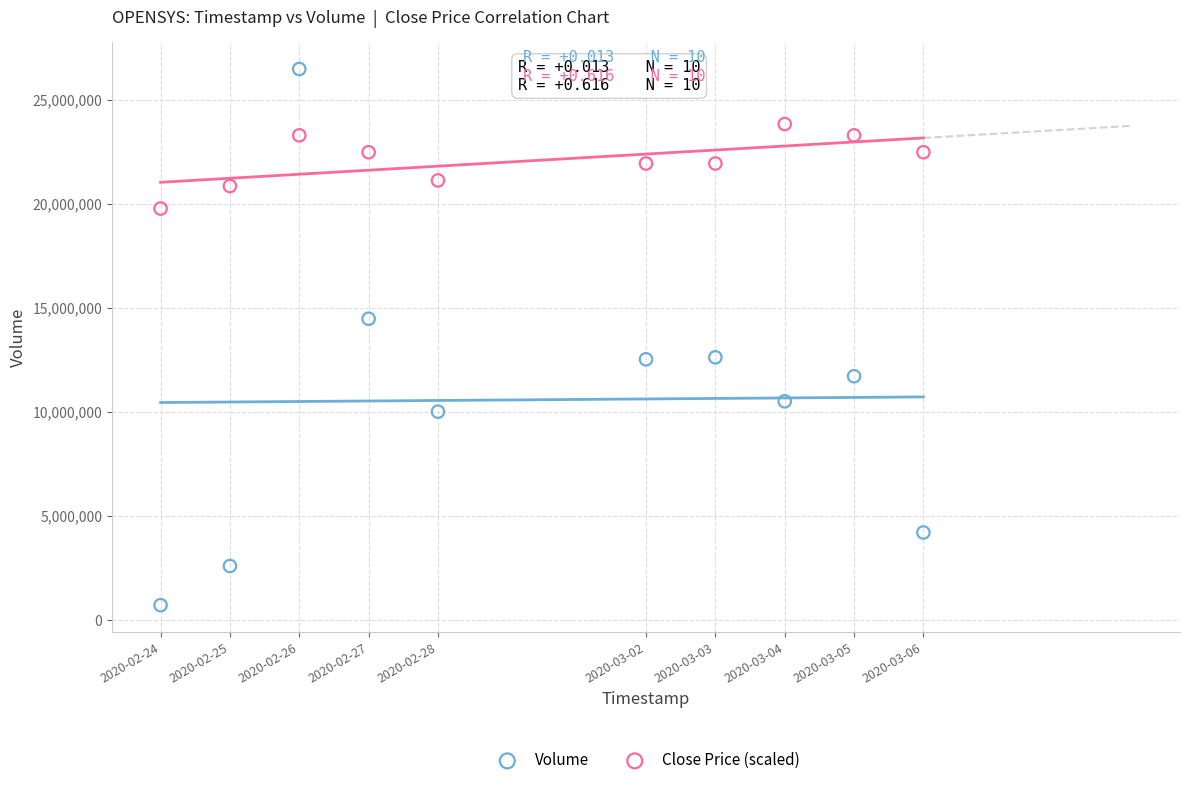

Which series contains the highest Y value?

Volume